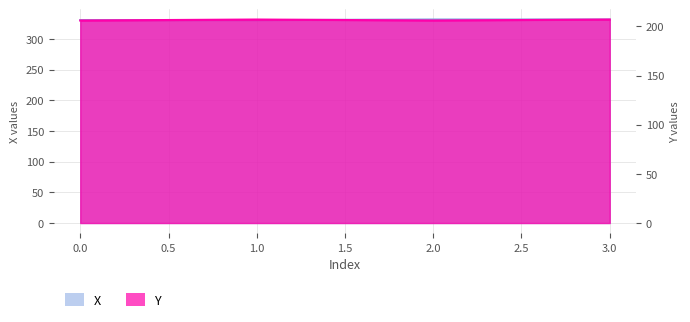

Which series has the widest spread of values?

X